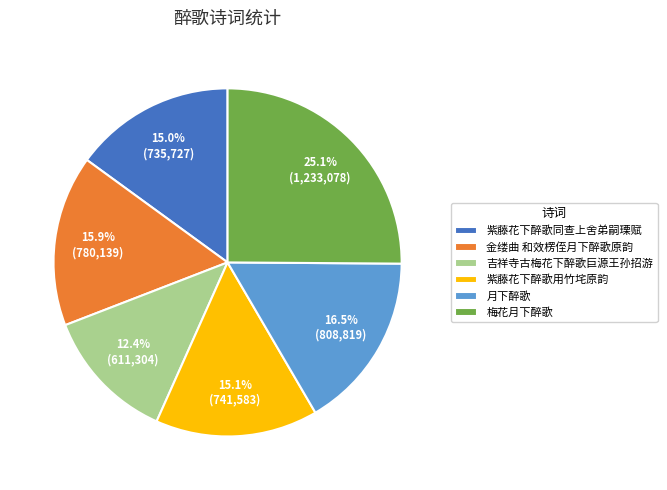

Does any single category account for the majority?

No